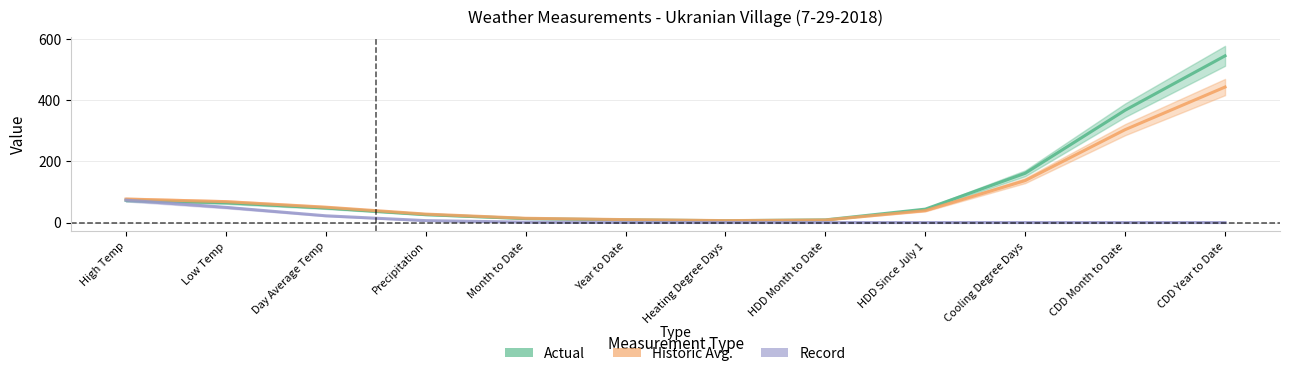

What is the label of the 12th point from the left?

CDD Year to Date